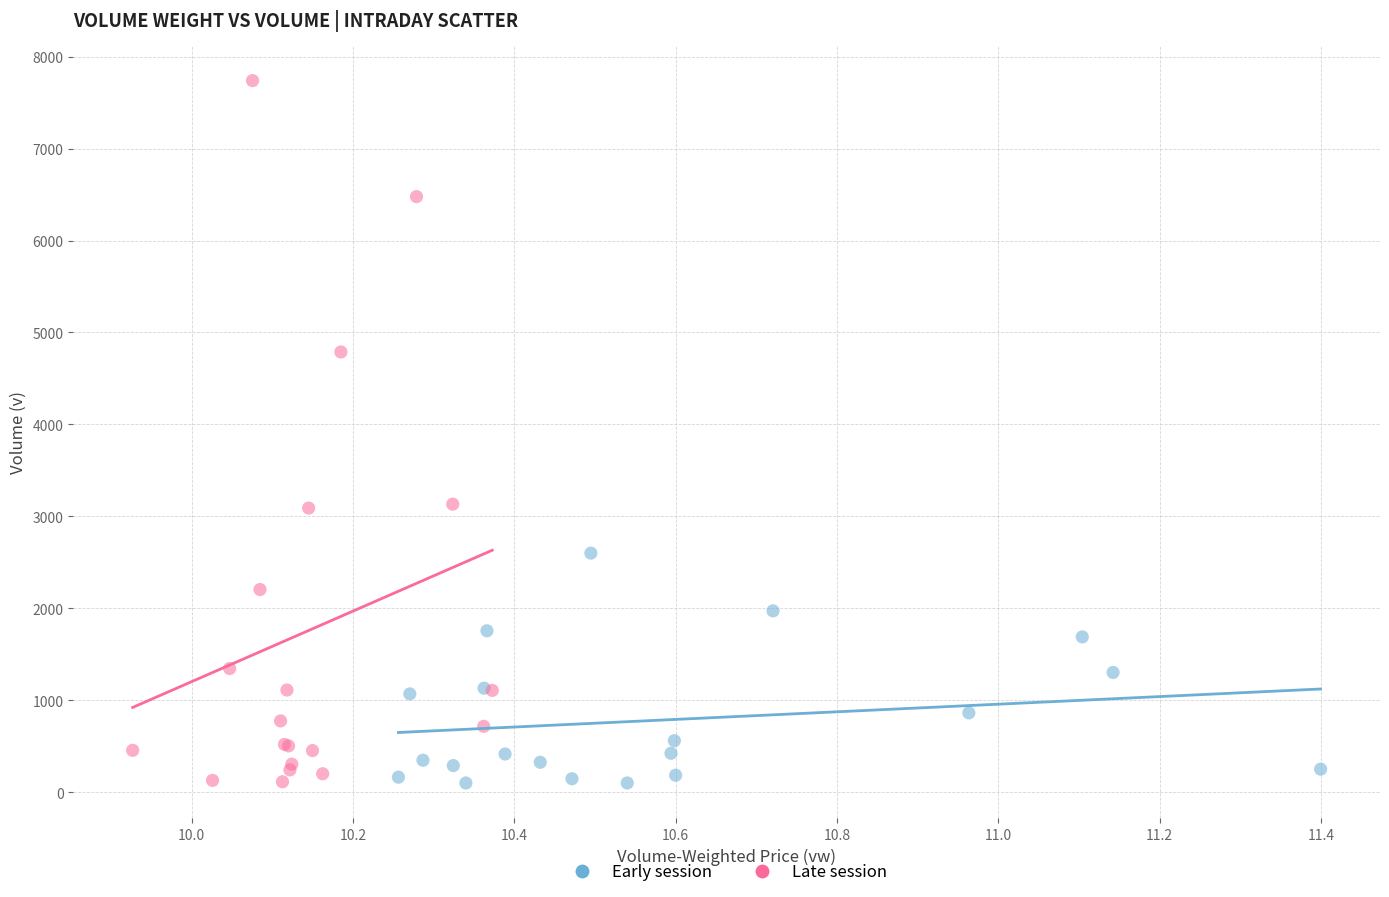

What are all the series names shown in the legend?

Early session, Late session